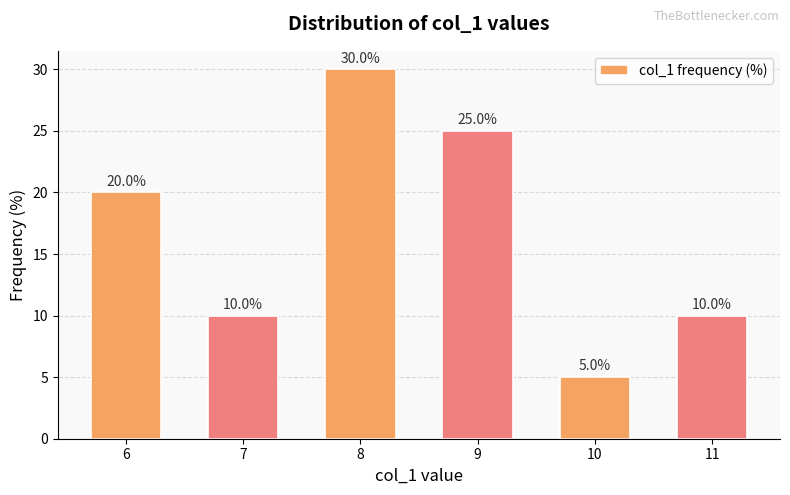

Between 6 and 9, which is larger?

9